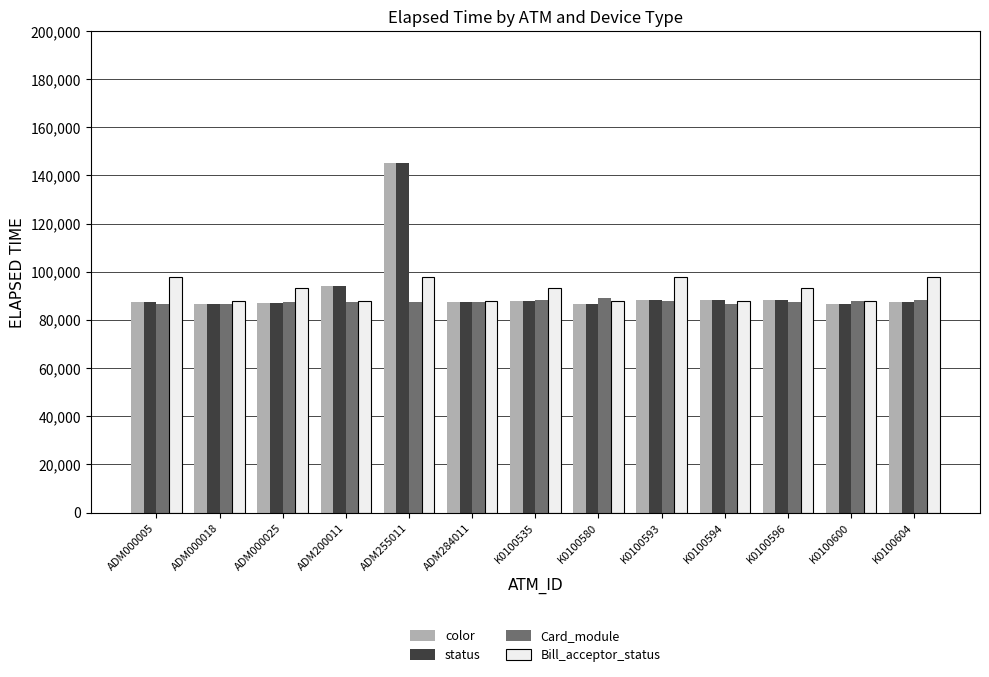

What is the maximum value for color?

145178